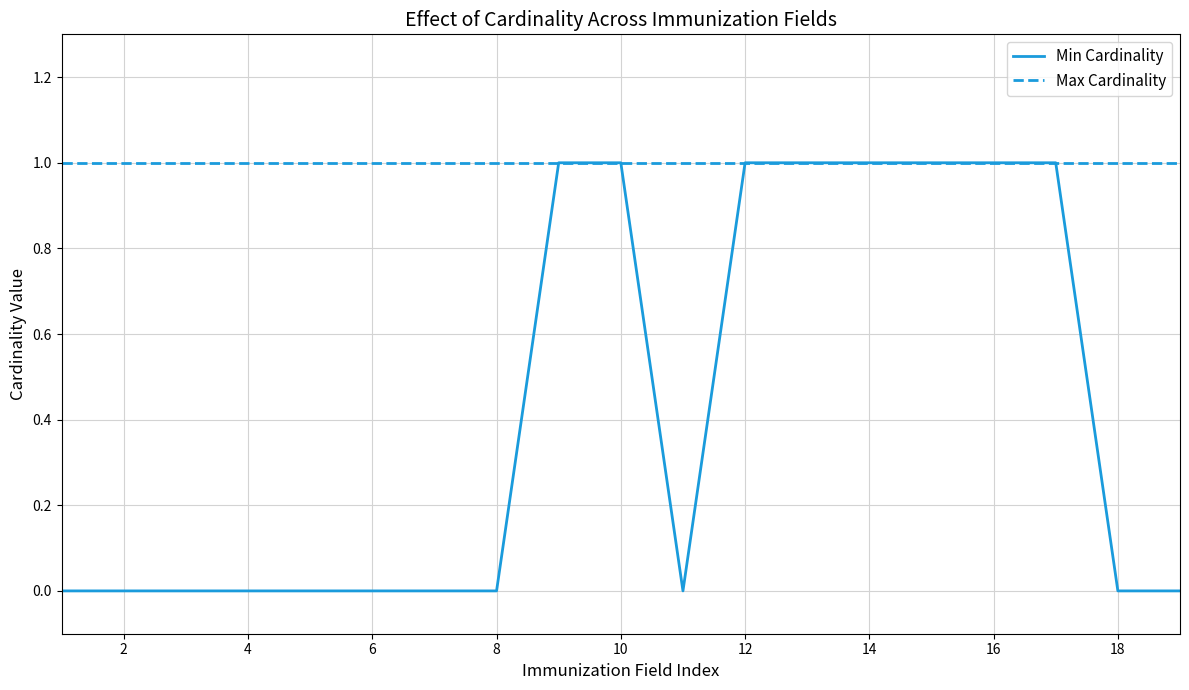

Which series has the widest spread of values?

Min Cardinality